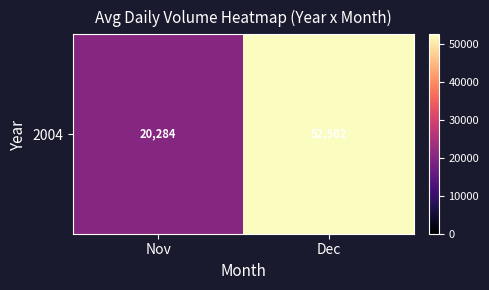

Reading right to left, extract all data points from this chart.

Dec=52502.5	Nov=20284.1